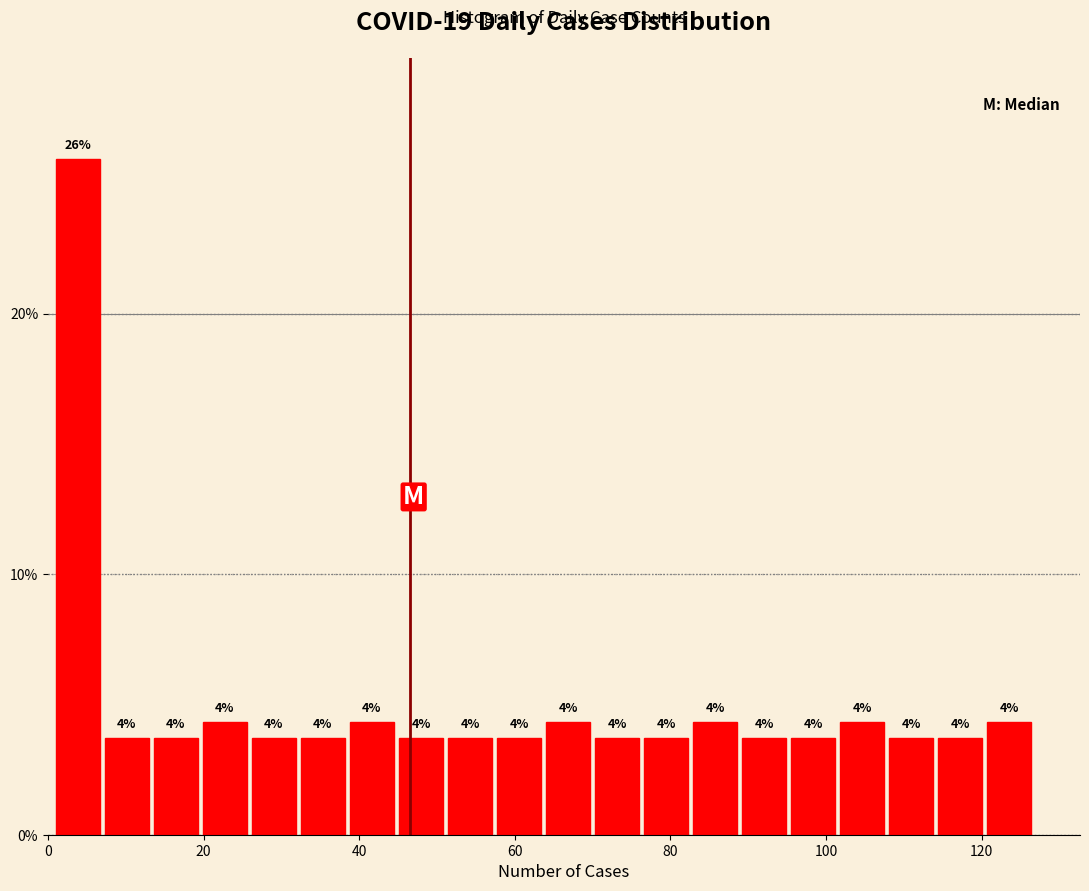

Read against the x-axis, roughly where is the centre of the tallest bar?

4